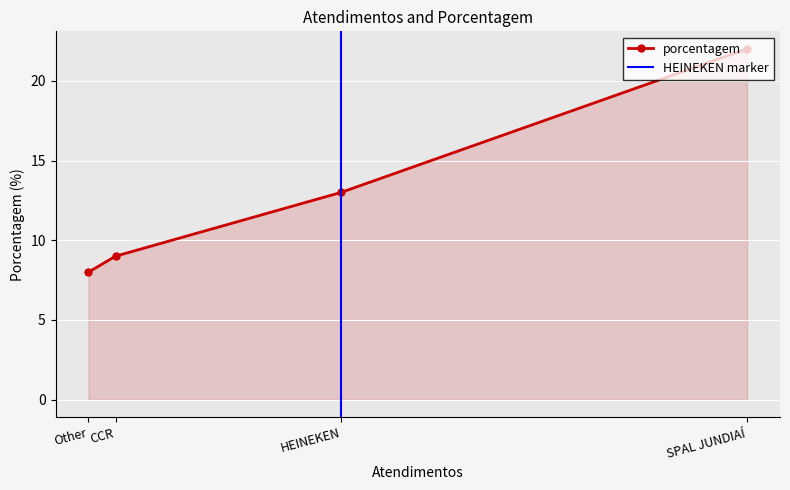

The chart shows a value of 10 at SPAL JUNDIAÍ. True or false?

False